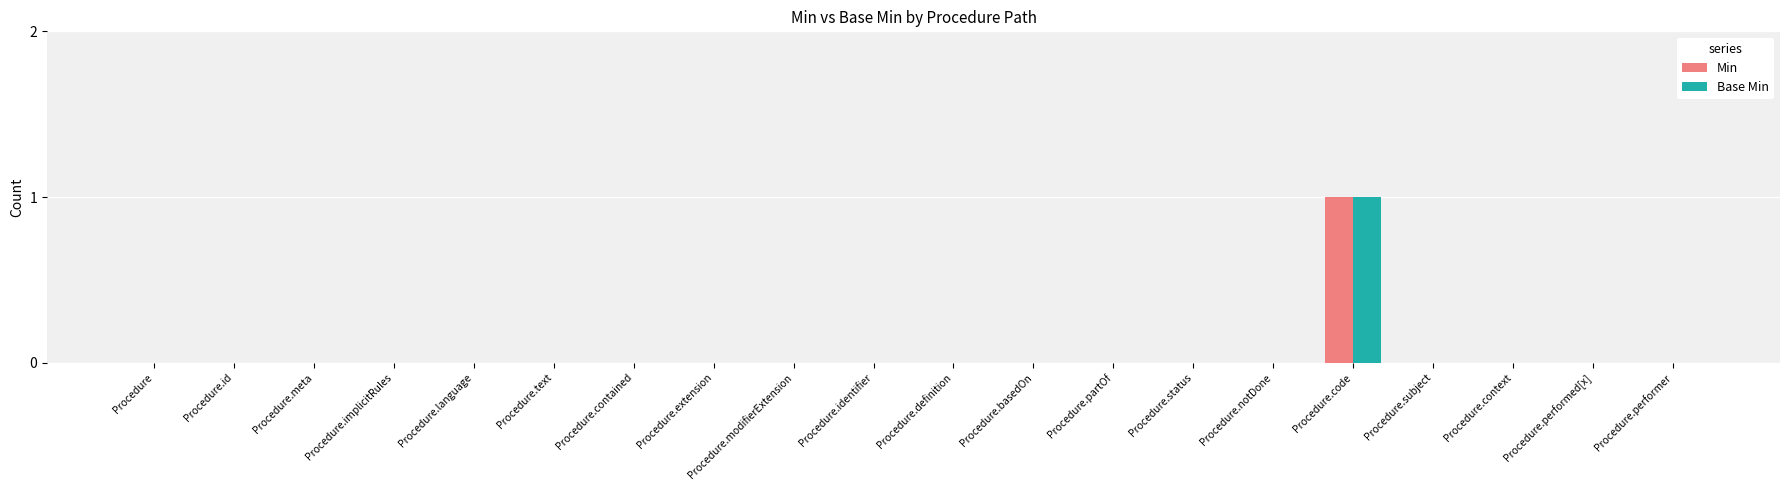

The value of Min at Procedure.meta is -1. True or false?

False